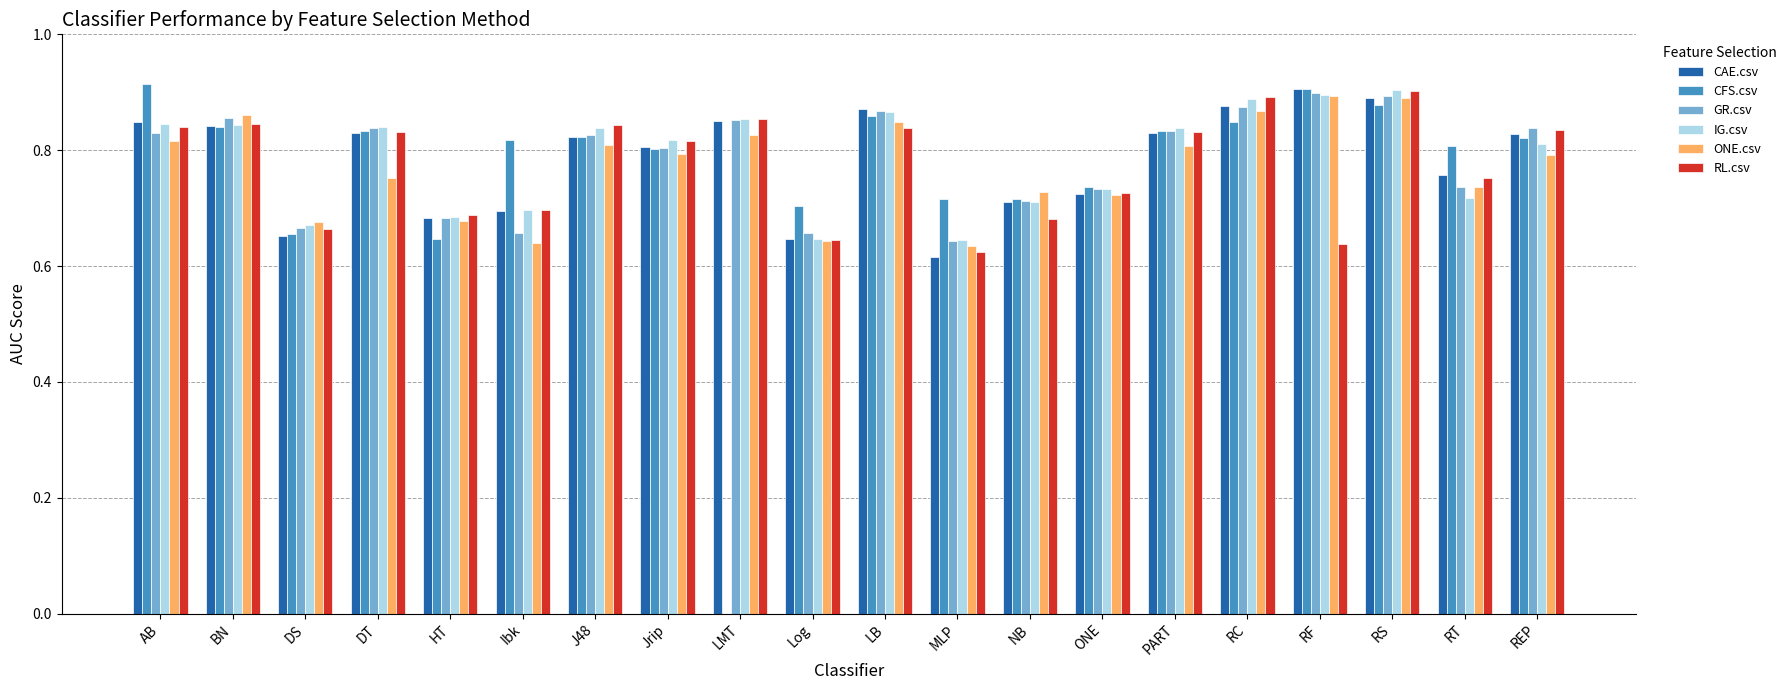

What is the total value across all series at RC?

5.2